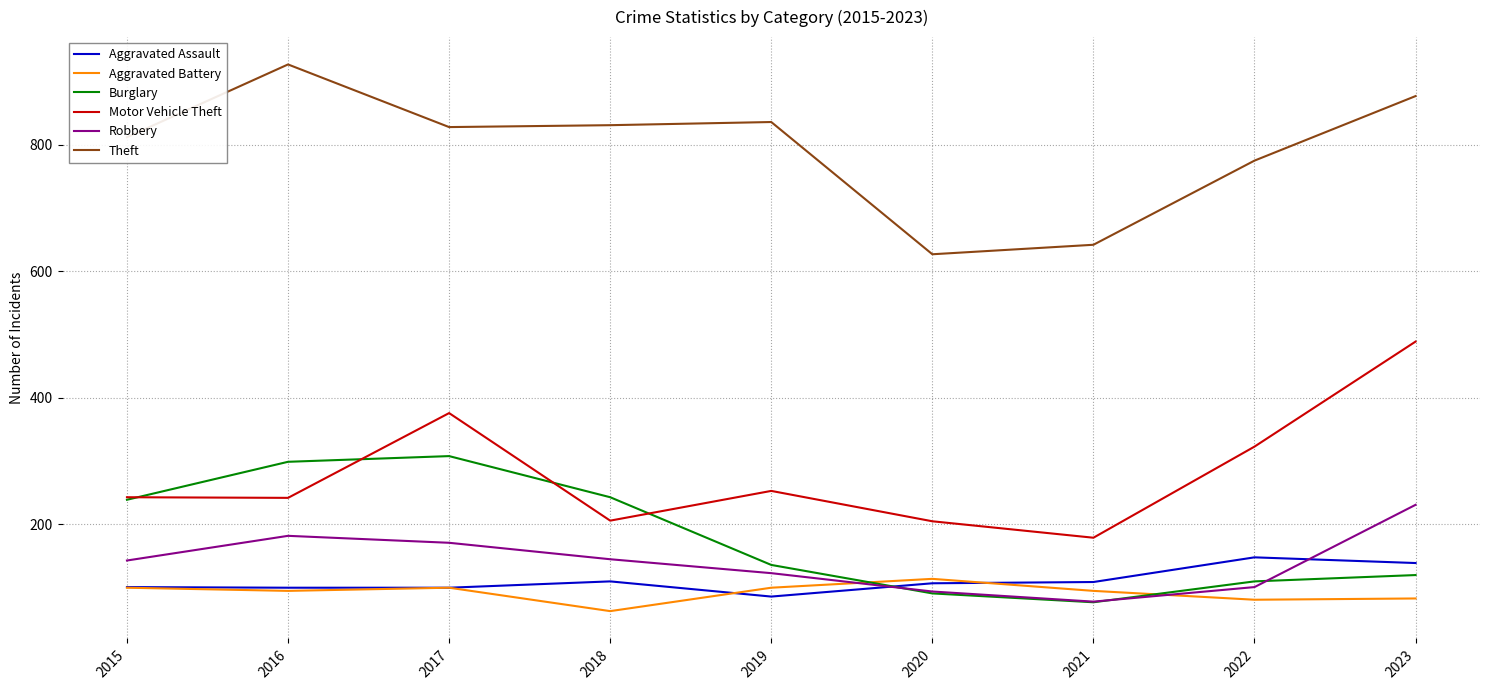

What is the sum of the Aggravated Battery values at 2016 and 2020?

209